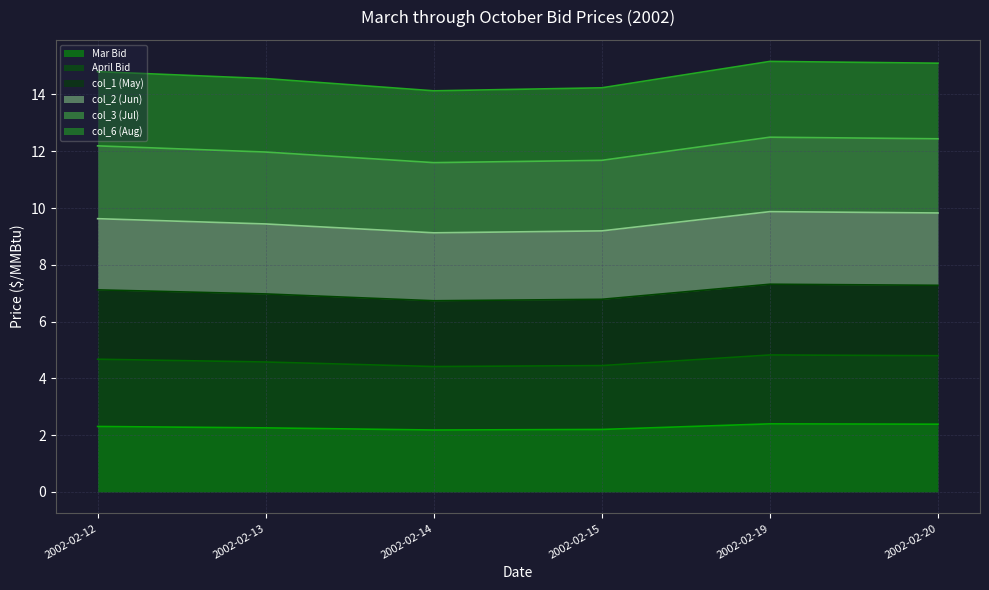

In April Bid, how many points are lower than both neighbors (excluding endpoints)?

1